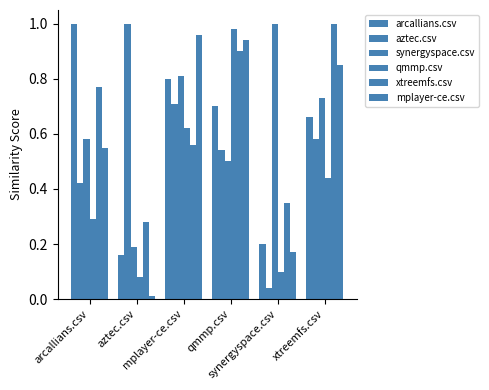

What position from the right is mplayer-ce.csv?

4